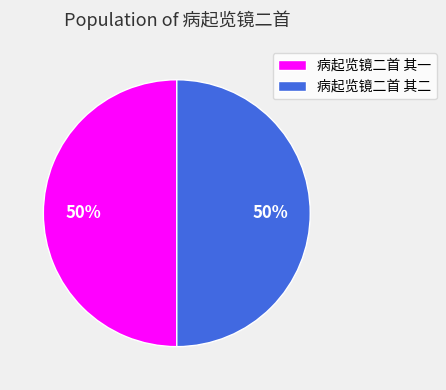

To the nearest percent, what is the combined percentage of 病起览镜二首 其一 and 病起览镜二首 其二?

100%